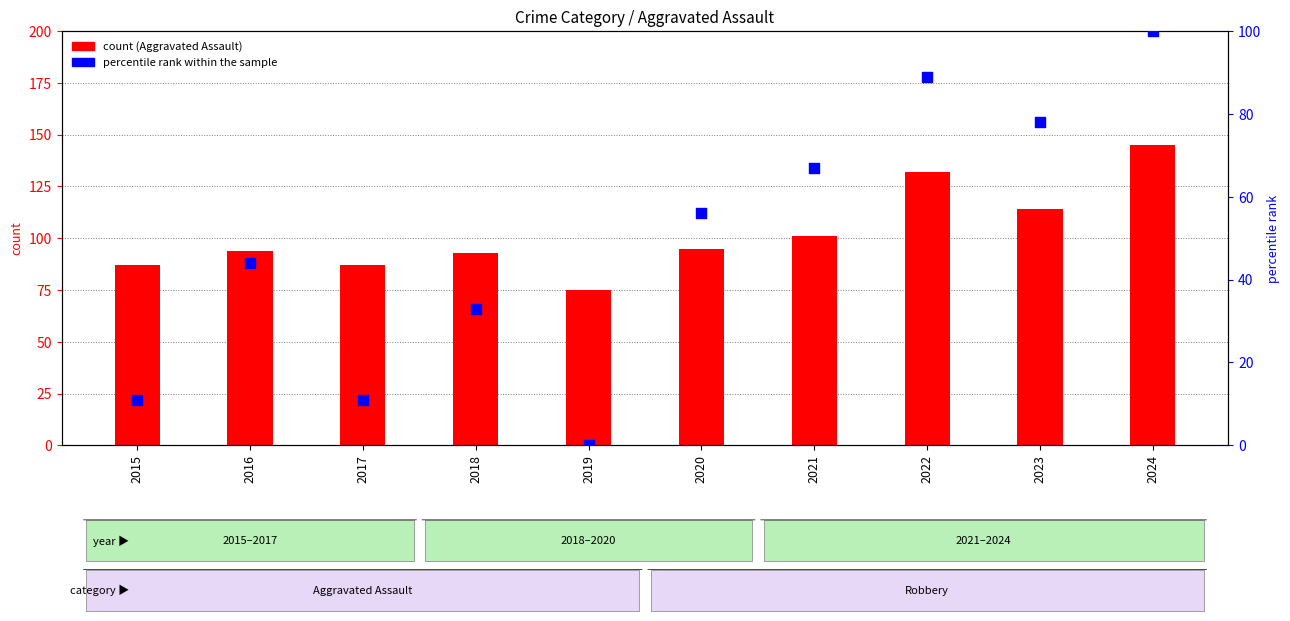

At which category is the sum across all series the highest?

2024